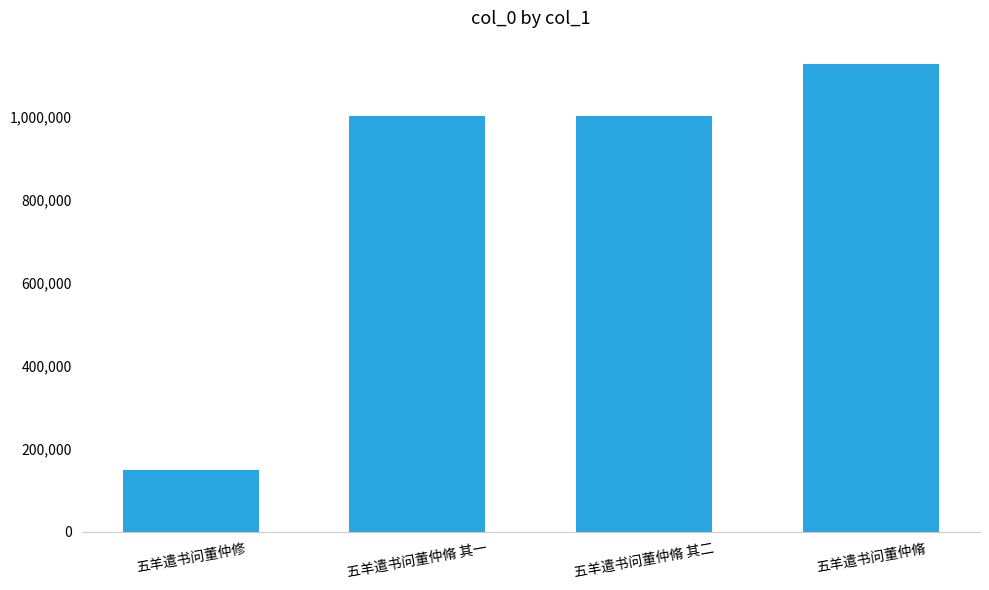

How many bars are there in total?

4